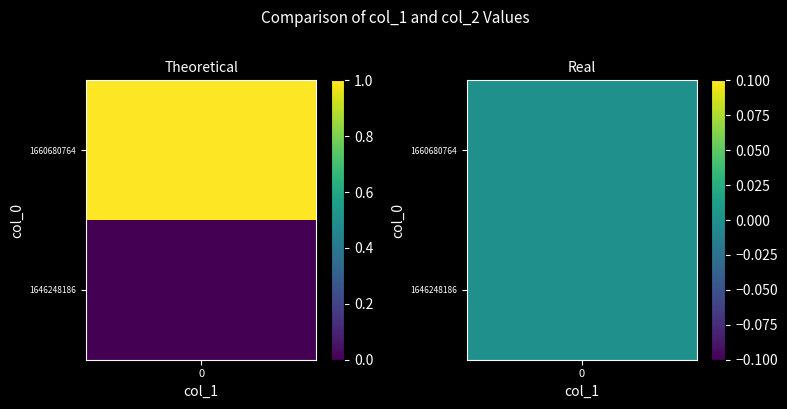

Reading right to left, extract all data points from this chart.

1646248186: 0	0
1660680764: 0	1